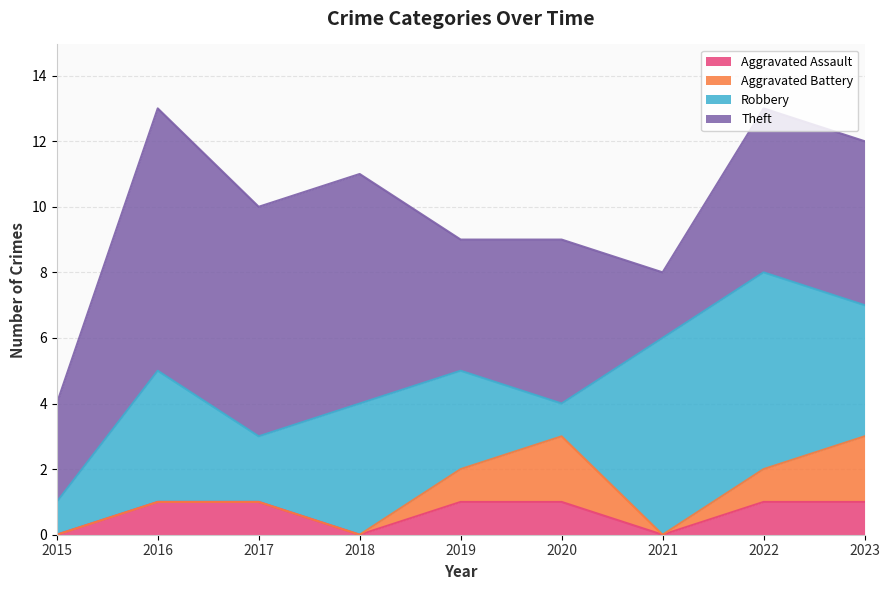

Reading right to left, extract all data points from this chart.

Aggravated Assault: 1	1	0	1	1	0	1	1	0
Aggravated Battery: 2	1	0	2	1	0	0	0	0
Robbery: 4	6	6	1	3	4	2	4	1
Theft: 5	5	2	5	4	7	7	8	3